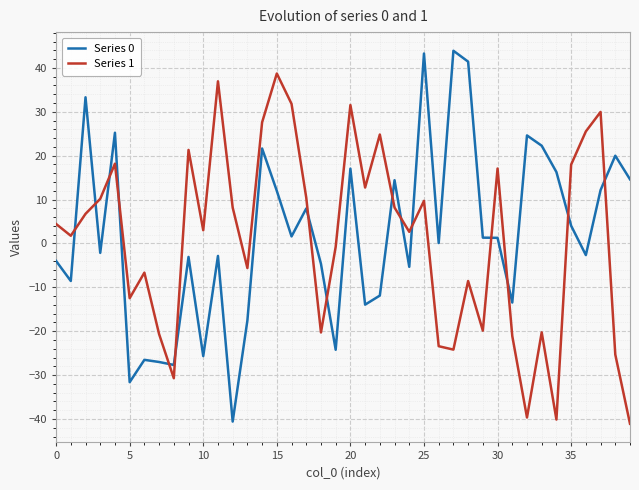

List the series in order of their peak value, highest first.

Series 0, Series 1